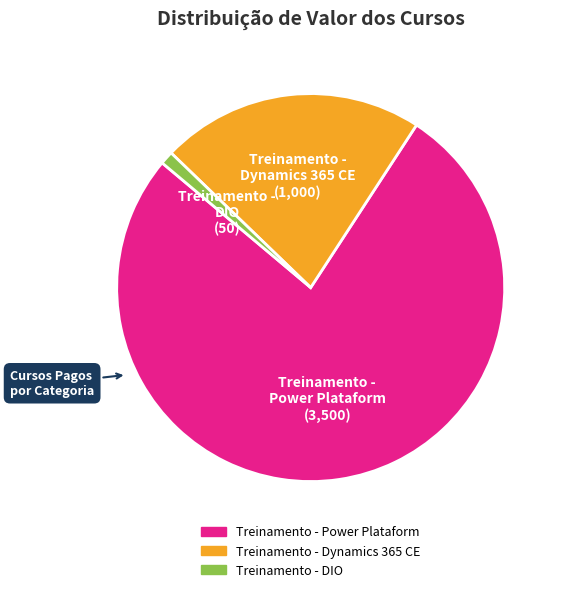

The Treinamento - DIO slice represents 11% of the pie. True or false?

False